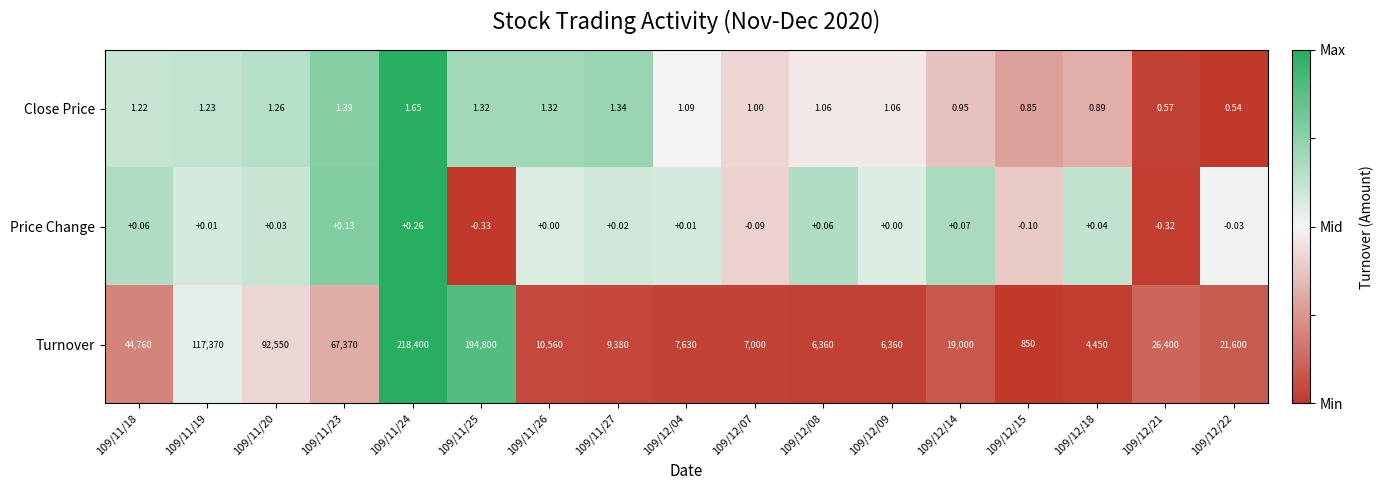

At how many categories does at least one series exceed 0?

17